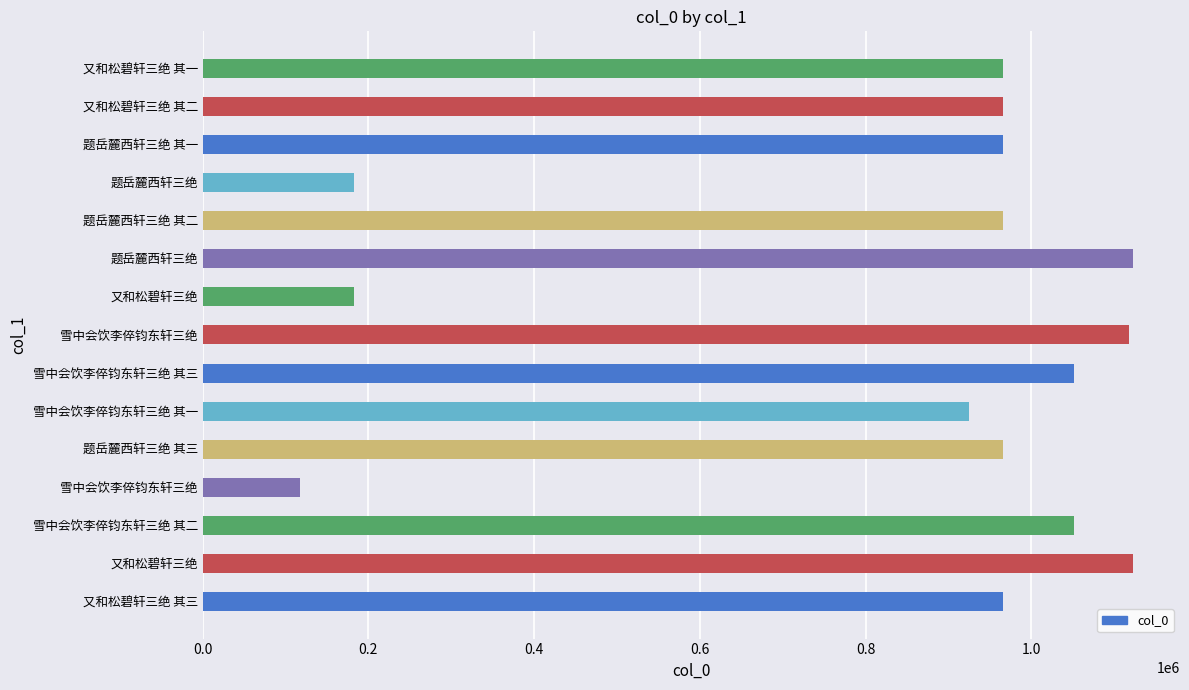

How many categories are shown in the chart?

15